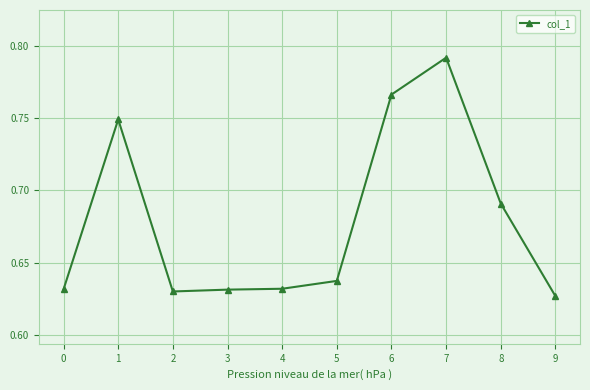

What is the sum of all values?

6.8